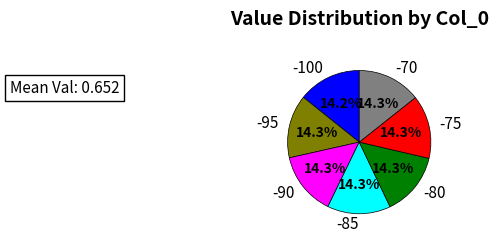

To the nearest percent, what percentage of the pie is -75?

14%